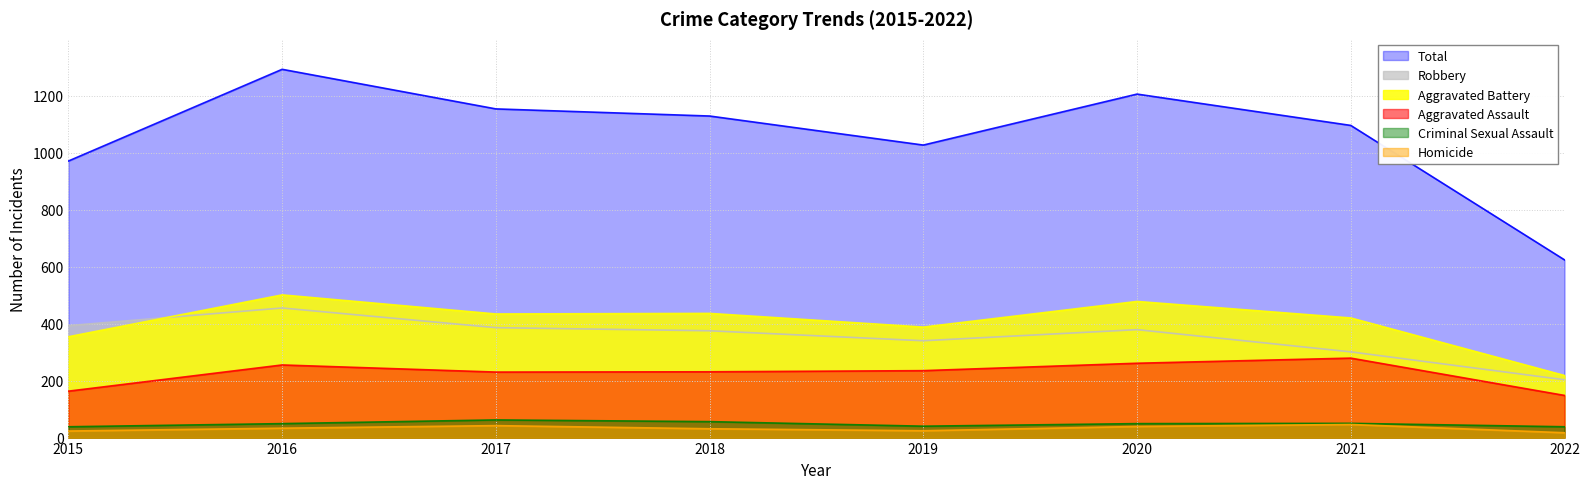

Rank the series at 2018 from highest to lowest value.

Total, Aggravated Battery, Robbery, Aggravated Assault, Criminal Sexual Assault, Homicide